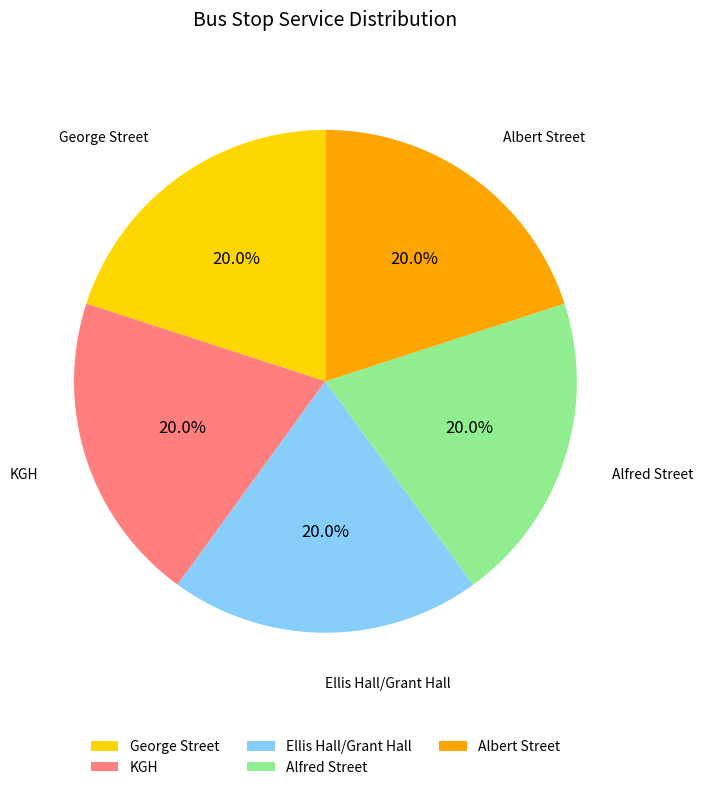

To the nearest percent, what is the difference between the largest and smallest slice percentages?

0%